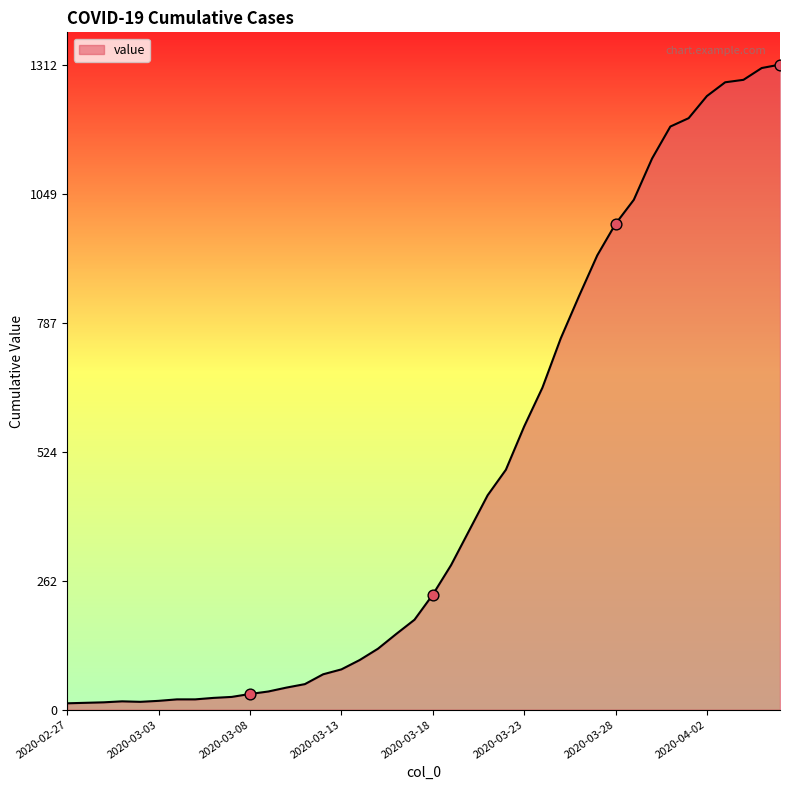

What is the maximum value shown in the chart?

1312